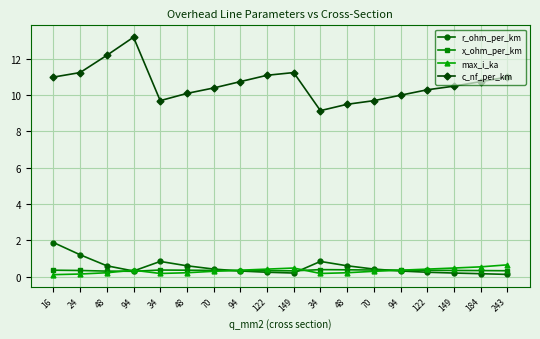

Is it true that max_i_ka equals 0.6 at 243?

True